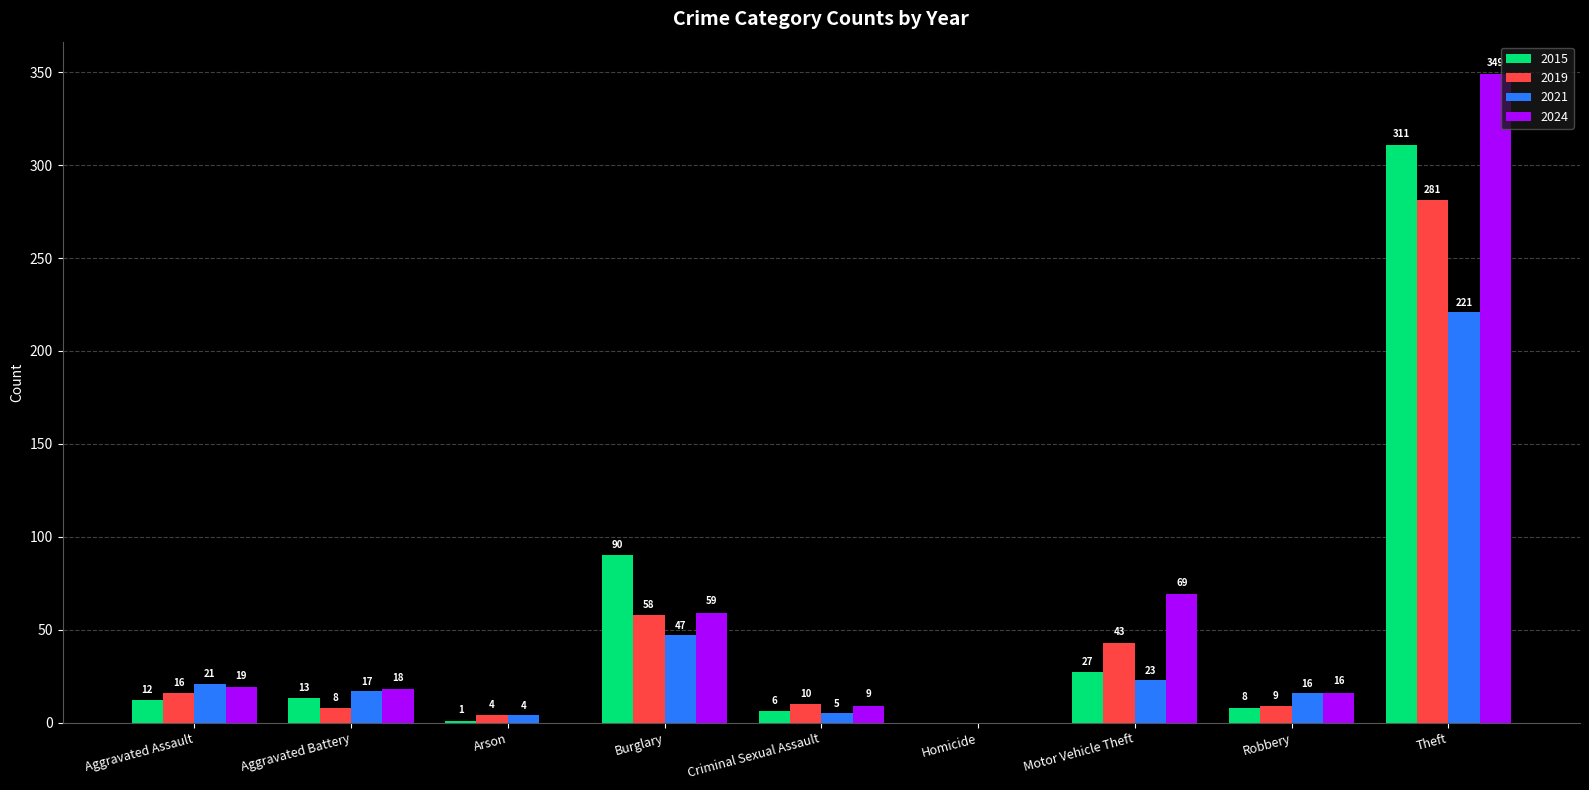

What is the sum of the 2019 values at Arson and Homicide?

4